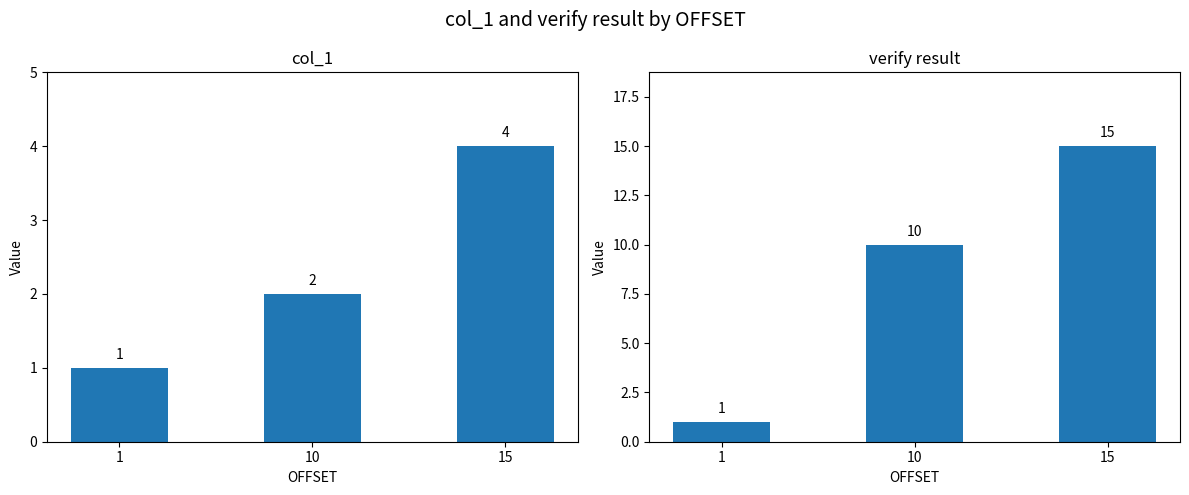

The col_1 series shows 2 at 15. True or false?

False